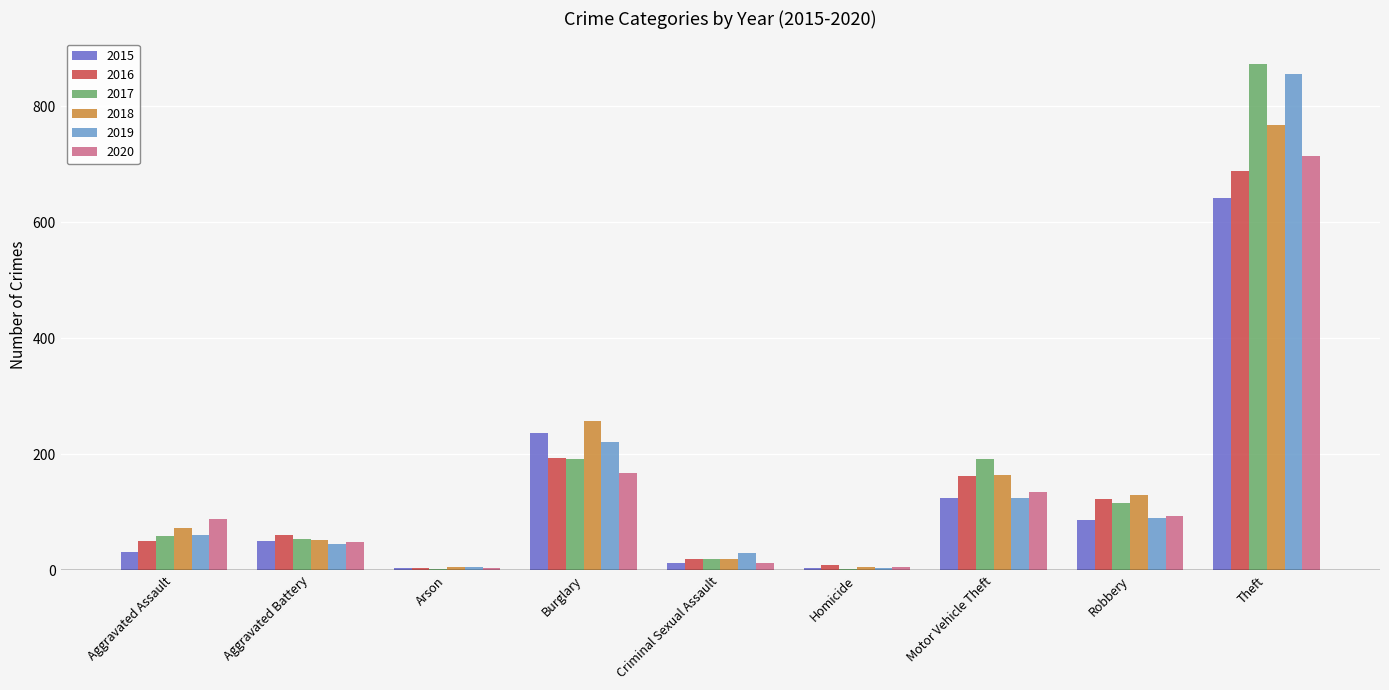

What is the sum of all 2019 values?

1433